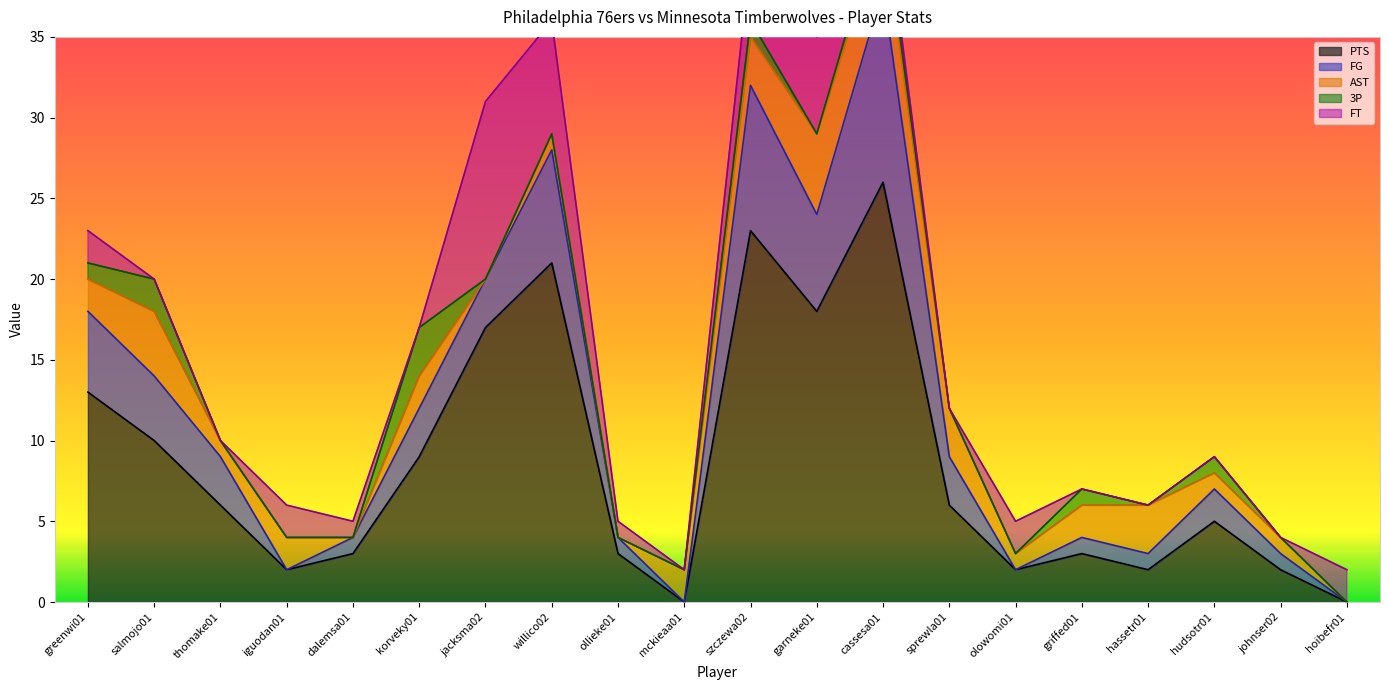

What is the value of the 3P point at the 13th from the left?

1